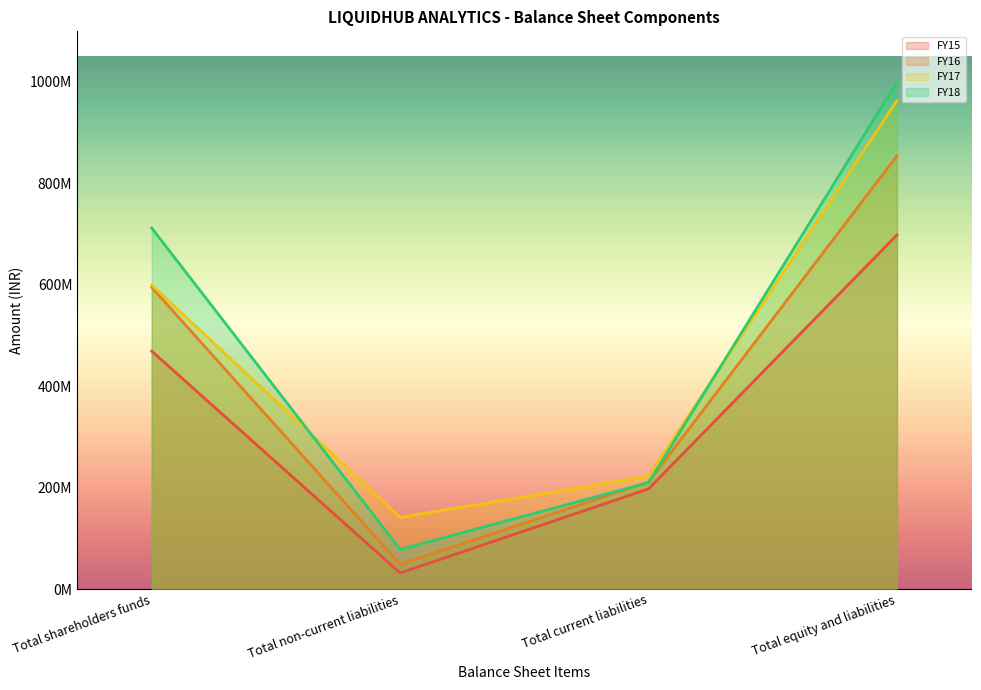

Which series has the largest total across all categories?

FY18